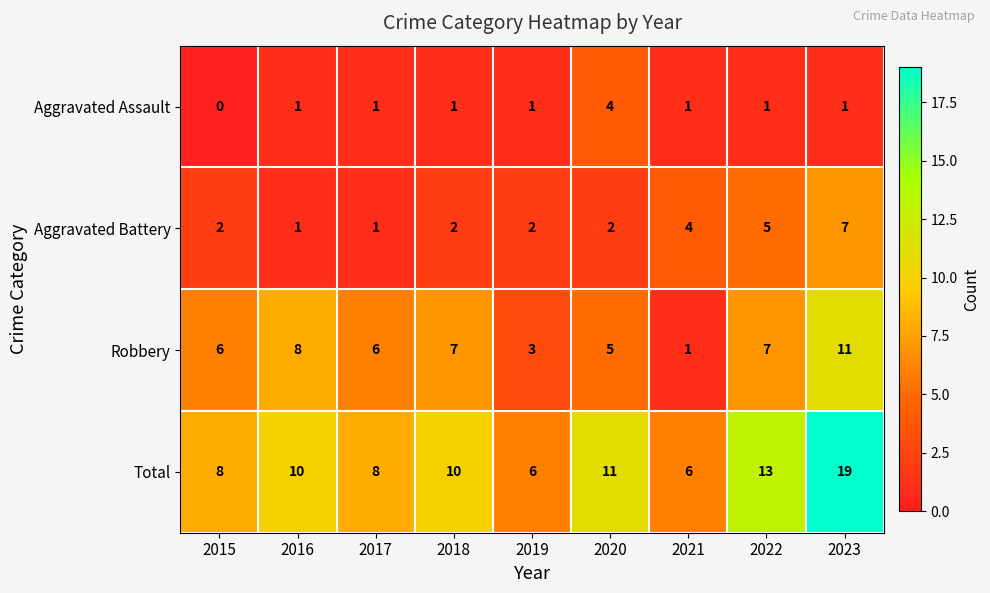

Rank the series by their average value, from highest to lowest.

Total, Robbery, Aggravated Battery, Aggravated Assault